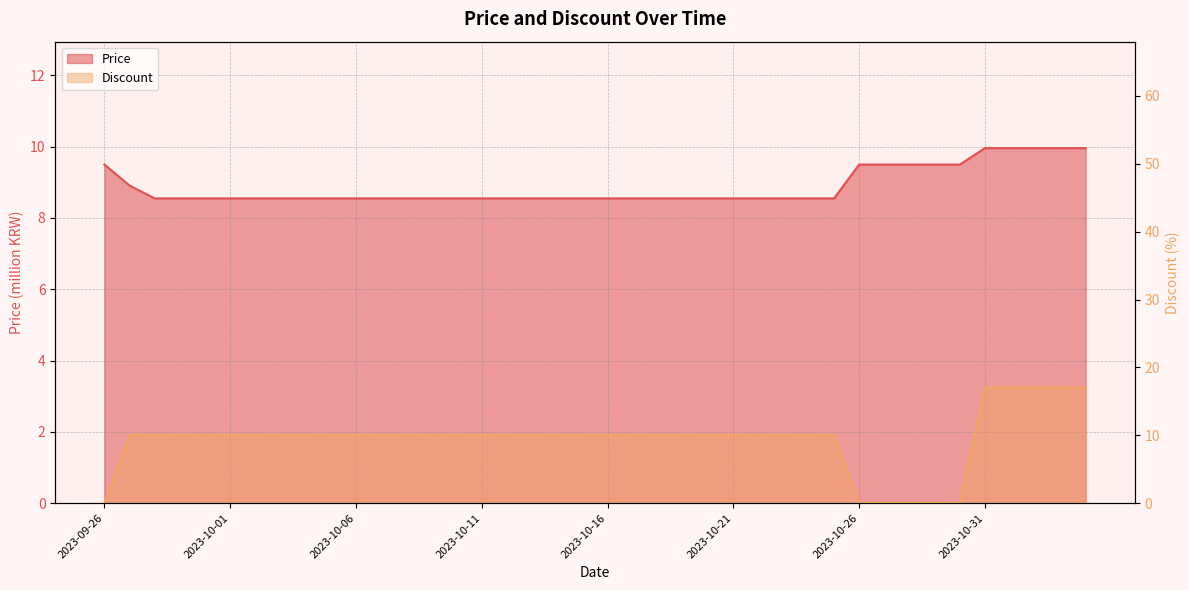

Count the number of categories in the chart.

40